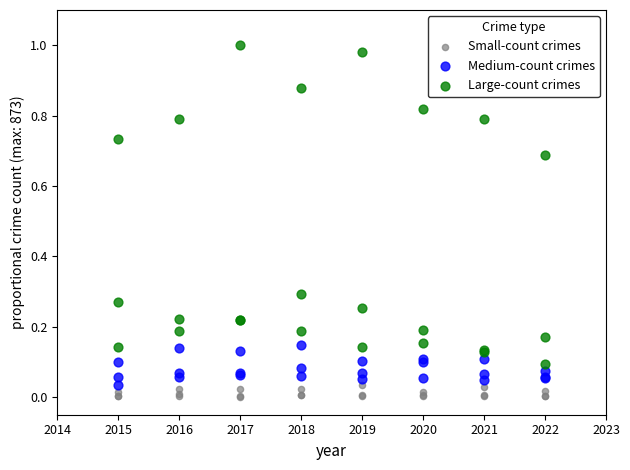

Which series has the largest Y range (max minus min)?

Large-count crimes